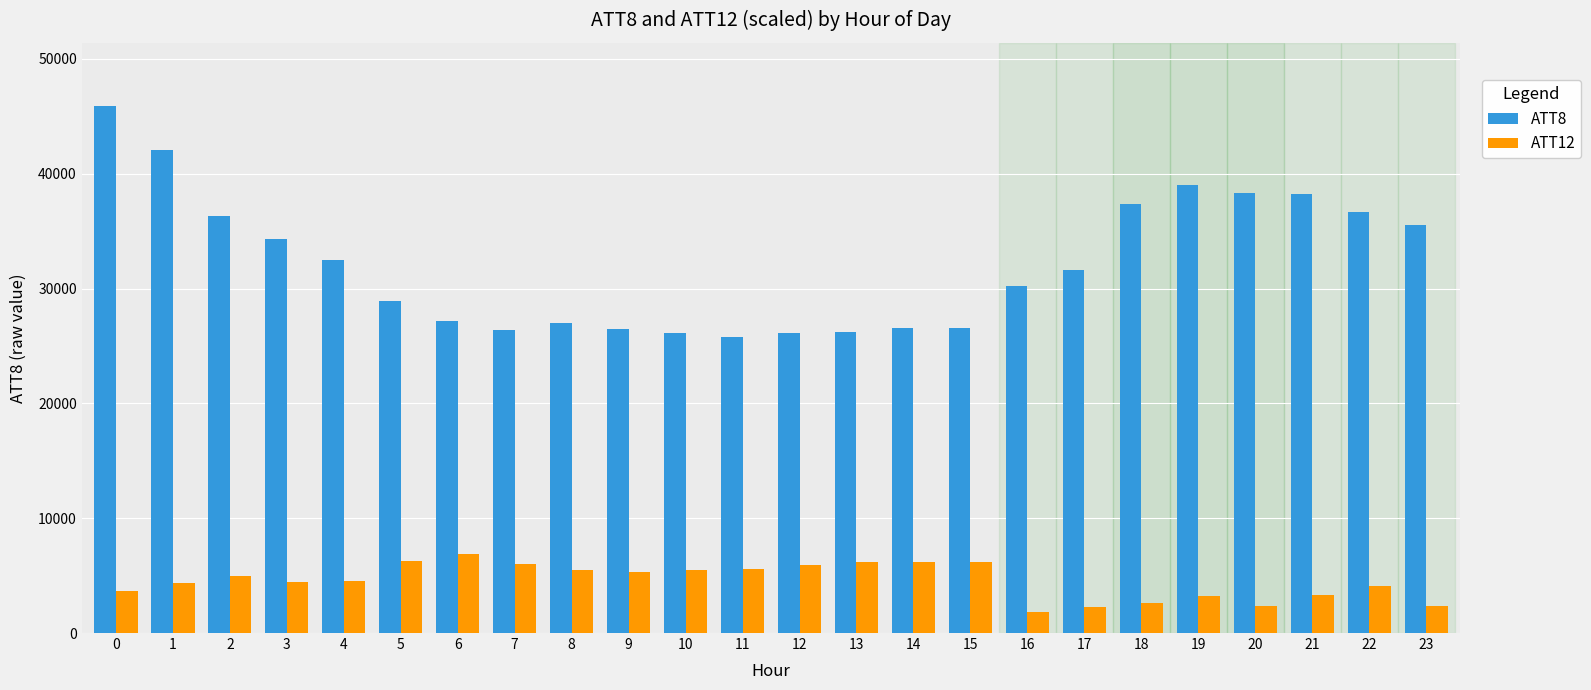

List the series in order of their overall mean, highest first.

ATT8, ATT12